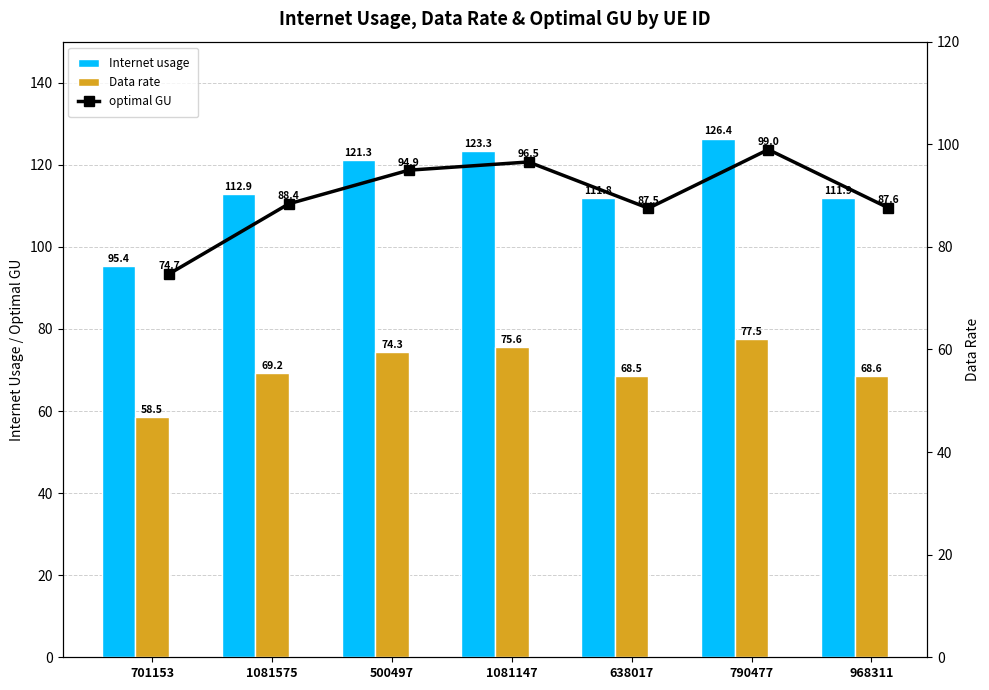

At which label is Data rate closest to 68?

638017